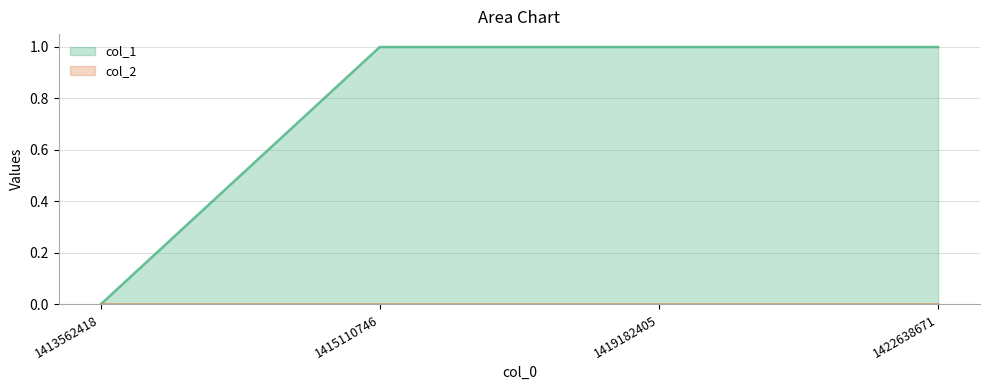

How many lines are shown in the chart?

2